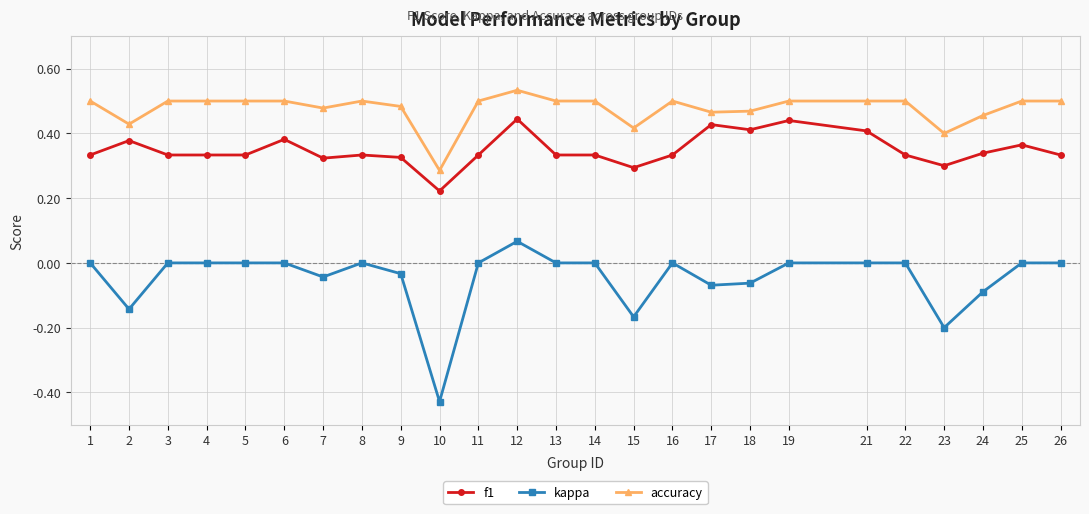

At which category does kappa reach its first local valley?

2